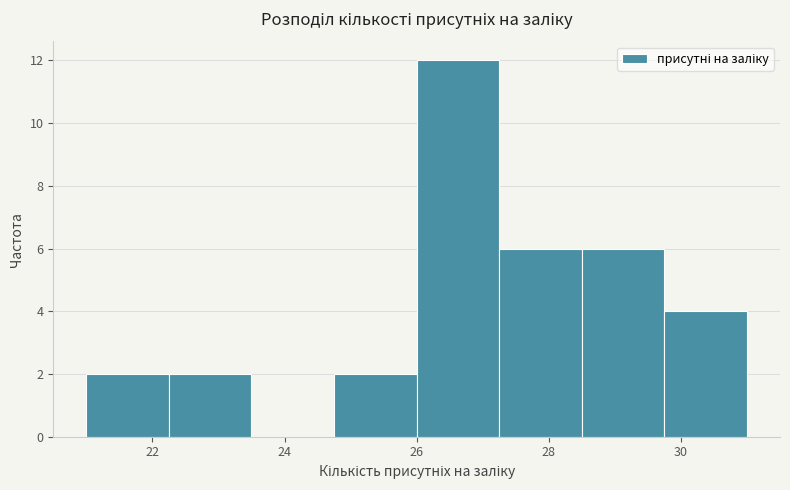

Reading left to right, list every bar in this chart as the range it spans on the x-axis followed by its height. Neither the bar edges nor the heights are printed on the chart, so give them approximately, as read against the axes.

21.00 to 22.25: 2
22.25 to 23.50: 2
23.50 to 24.75: 0
24.75 to 26.00: 2
26.00 to 27.25: 12
27.25 to 28.50: 6
28.50 to 29.75: 6
29.75 to 31.00: 4